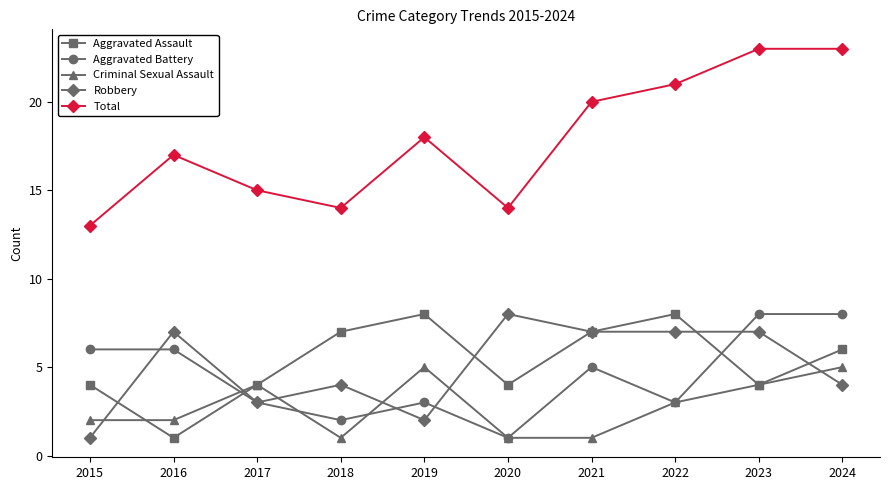

Which series has the largest total across all categories?

Total